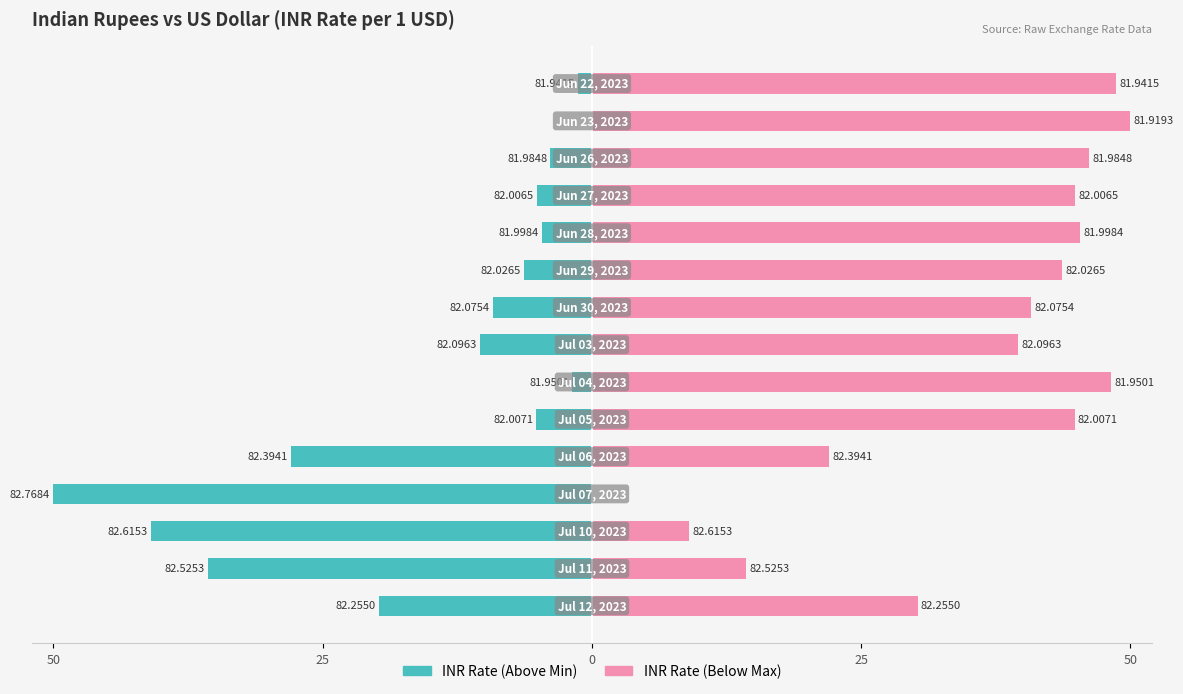

Between 5 and 14, which series saw the biggest shift?

INR Rate (Above Min)